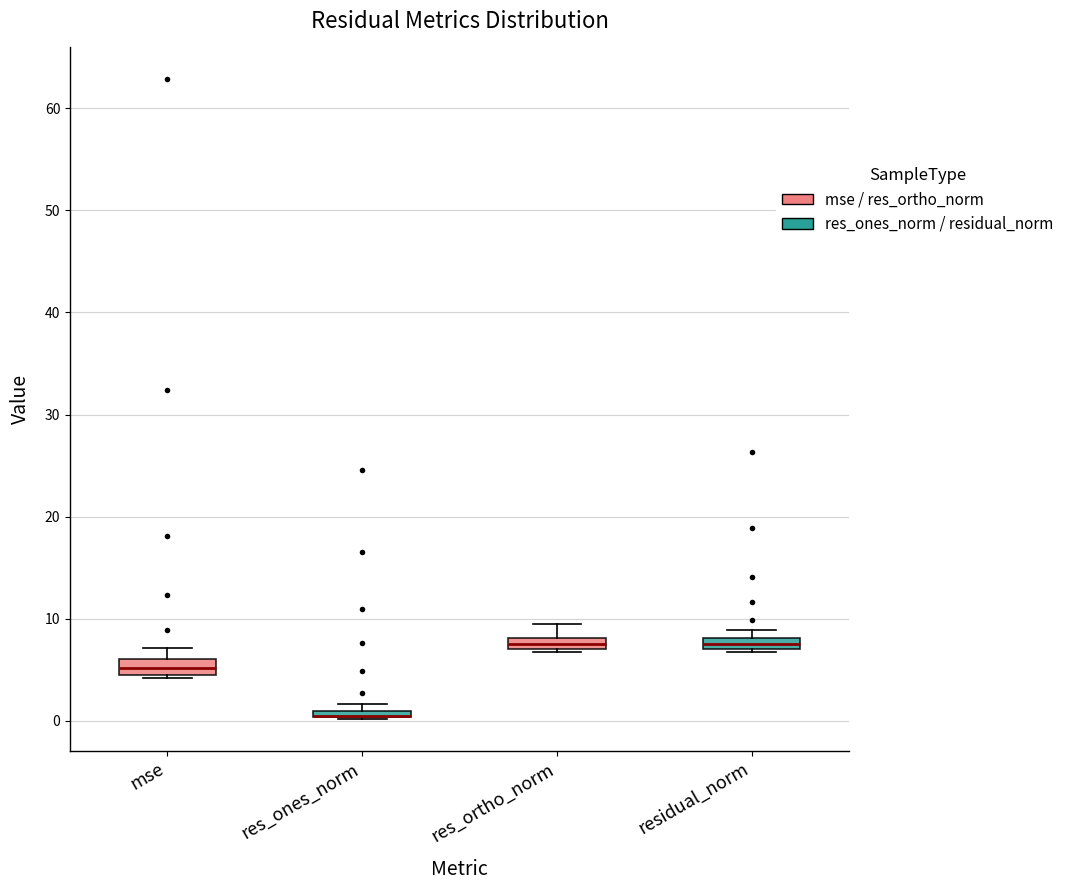

Where is the lower edge of the box for res_ortho_norm on the y-axis? The values are not printed on the chart, so give them approximately, as read against the axis.

7